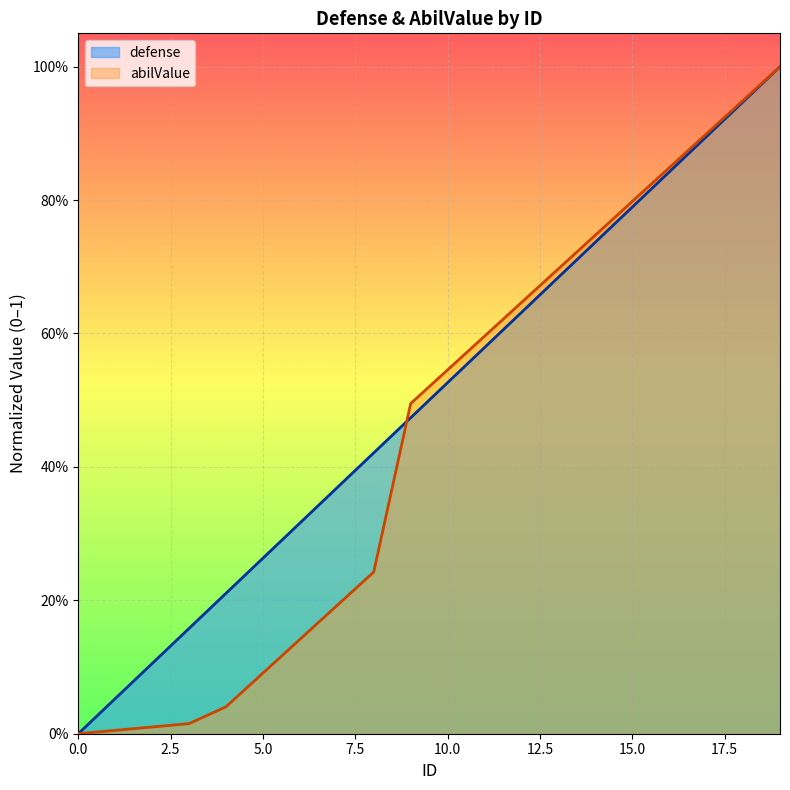

At how many categories does at least one series exceed 0?

19